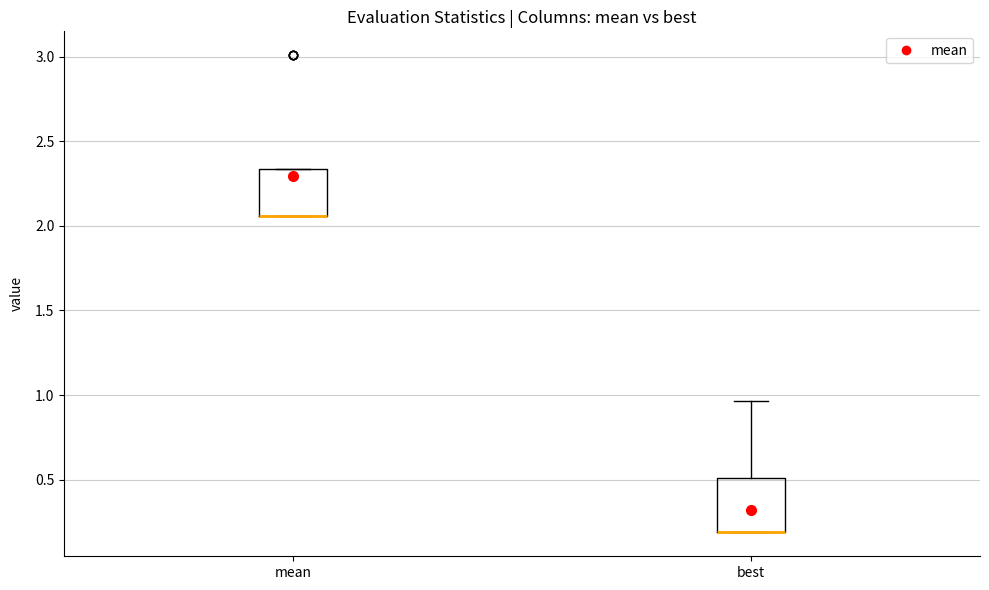

Reading left to right, read every box against the y-axis: the position of its median line, the range the box covers, and the ends of its whiskers. The values are not printed on the chart, so give them approximately, as read against the axis.

mean: median 2.05 (drawn on the box's lower edge), box 2.05 to 2.35, whiskers 2.05 to 2.35
best: median 0.20 (drawn on the box's lower edge), box 0.20 to 0.50, whiskers 0.20 to 0.95